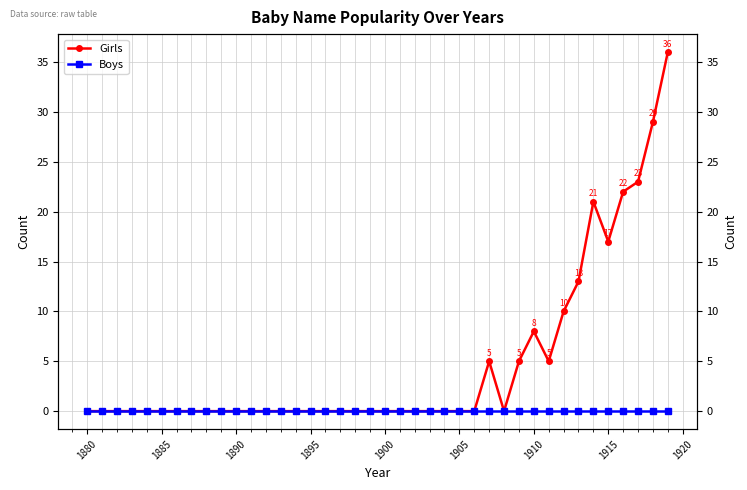

Which series has the widest spread of values?

Girls